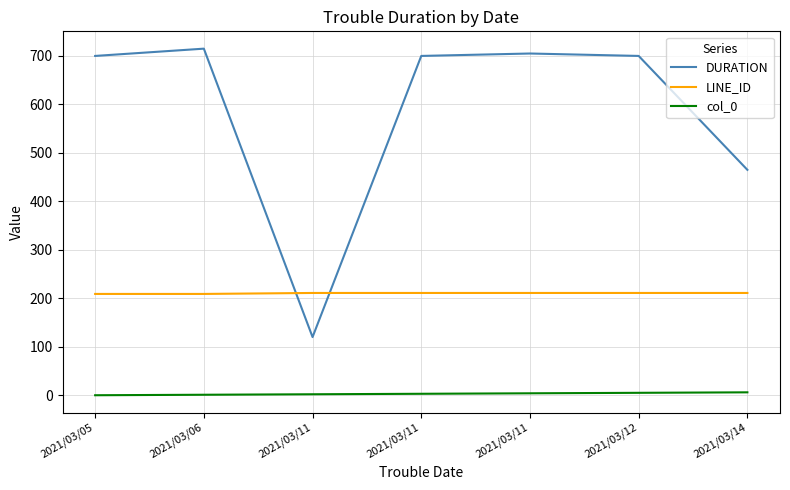

At which label does col_0 first exceed 3?

2021/03/11